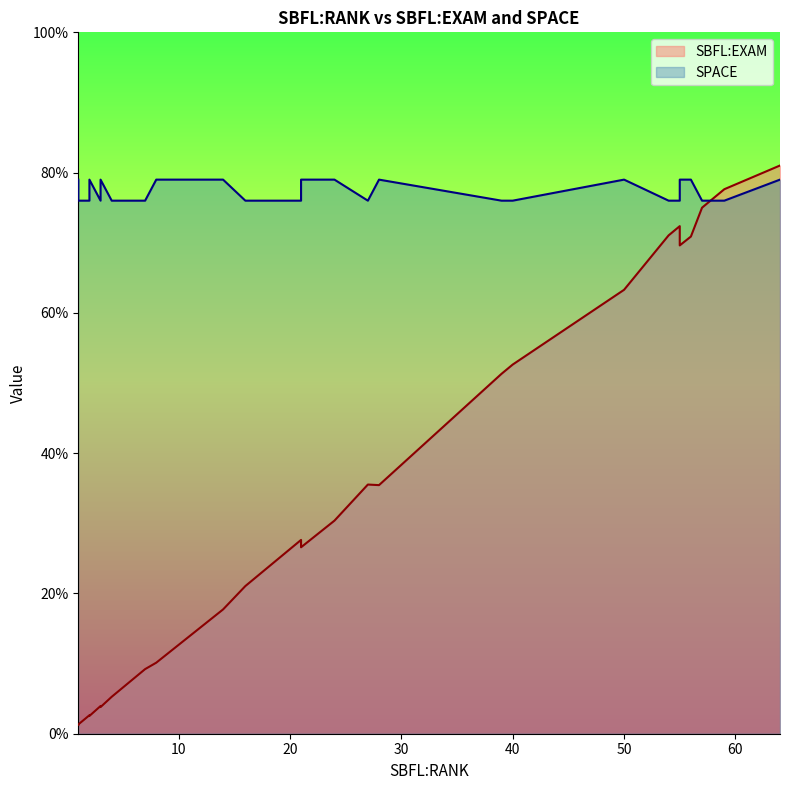

Which series has the largest total across all categories?

SPACE